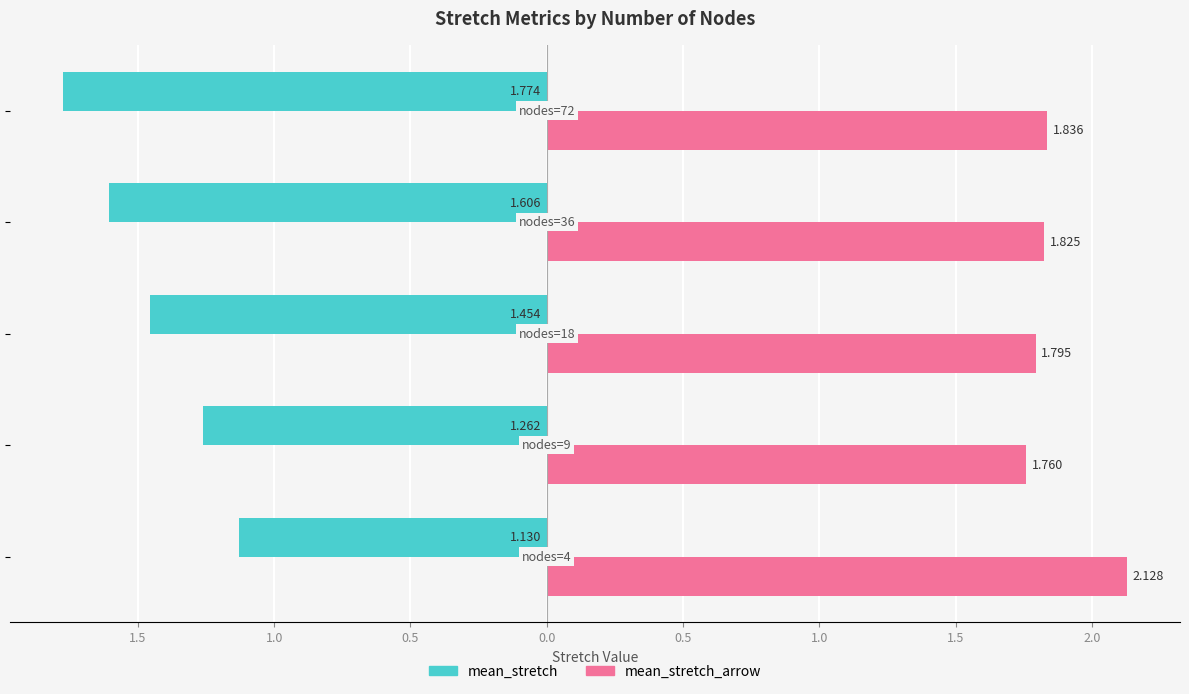

What are all the series names shown in the legend?

mean_stretch, mean_stretch_arrow